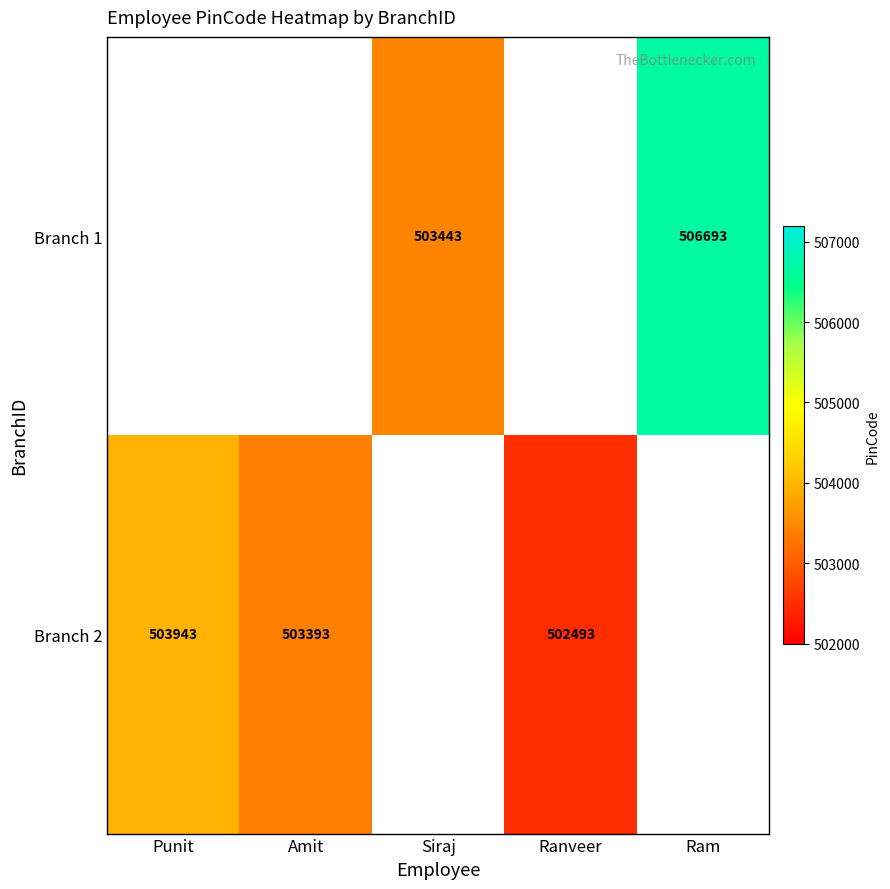

Which label corresponds to the smallest value in the chart?

Ranveer